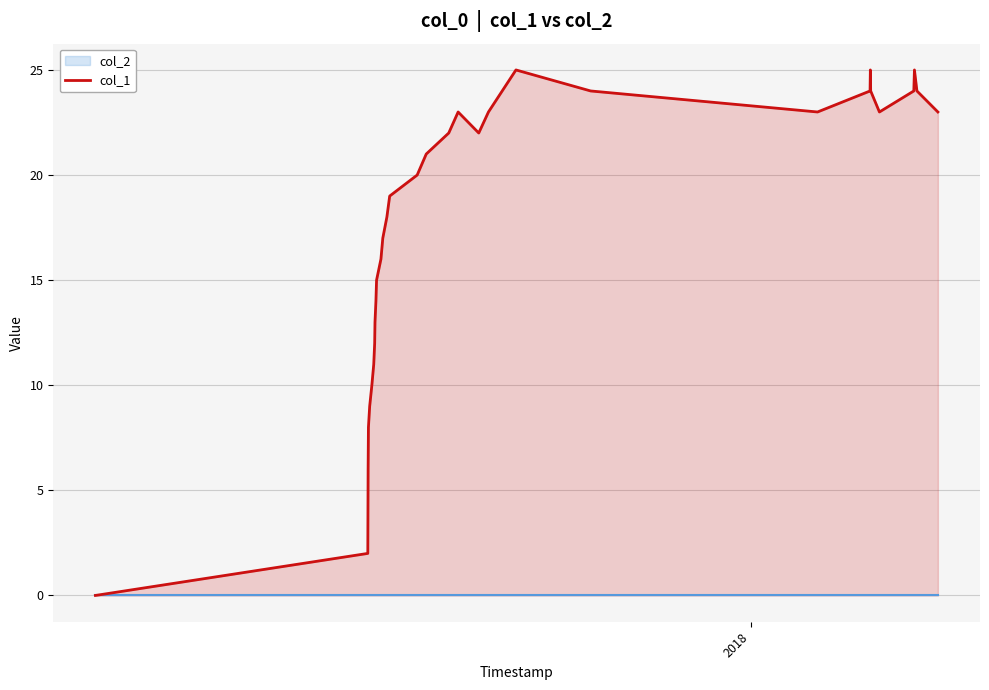

What is the difference between the maximum and minimum values?

25